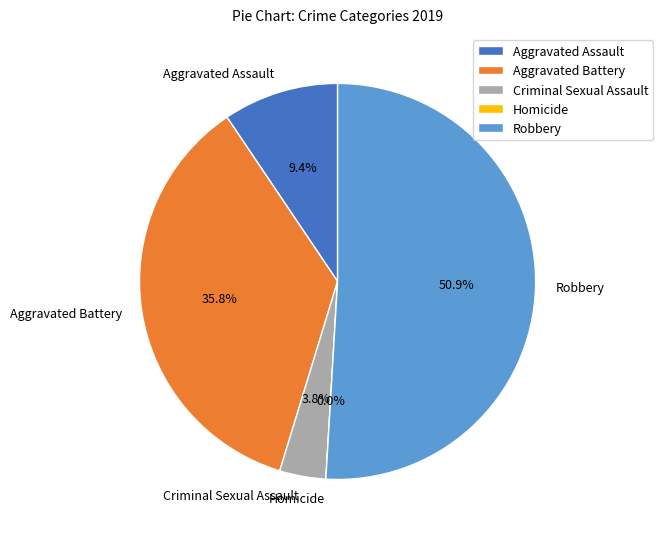

What percentage is the Robbery slice, to the nearest percent?

51%